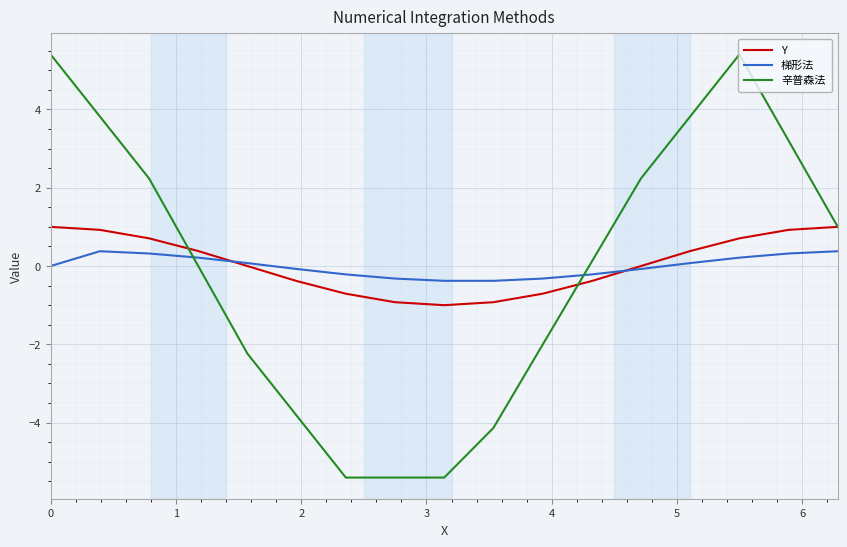

How many categories are shown in the chart?

17